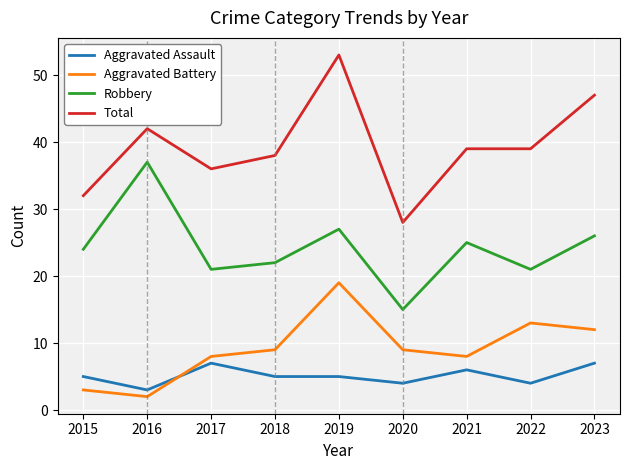

At which category is the sum across all series the highest?

2019